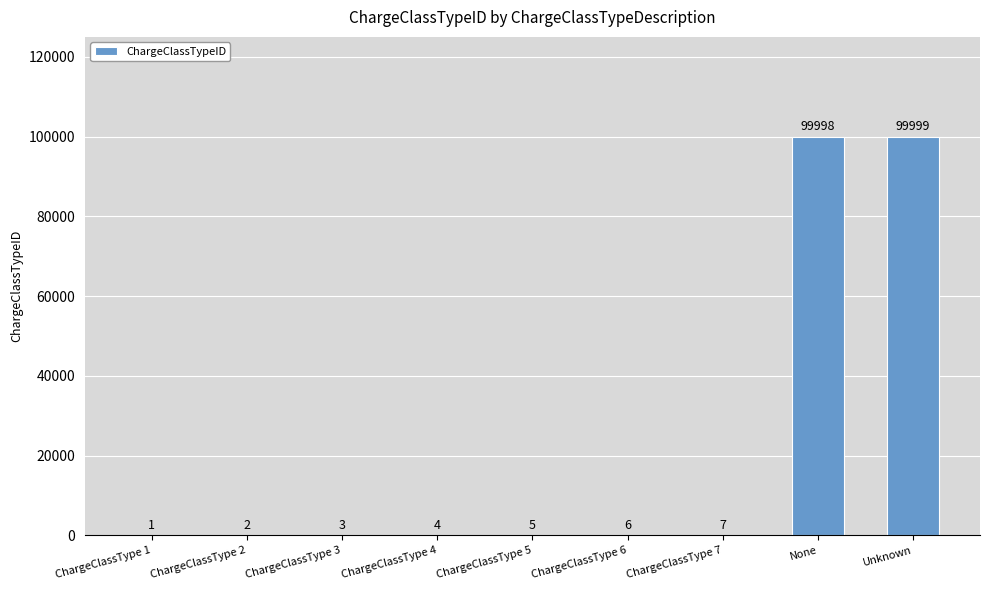

What is the average value?

22225